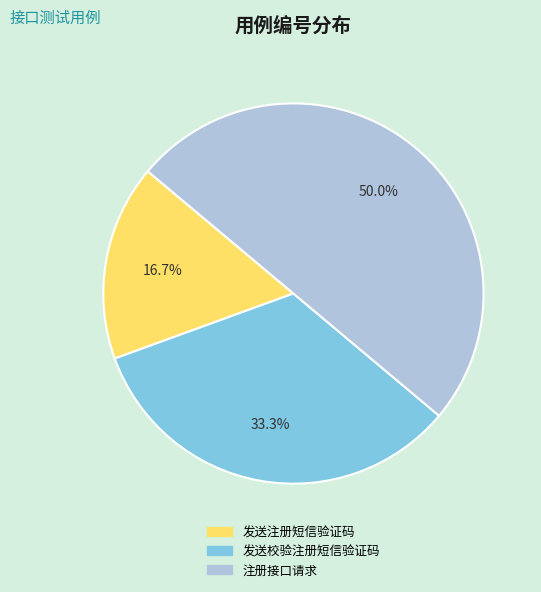

Does 发送校验注册短信验证码 account for over 50% of the chart?

No